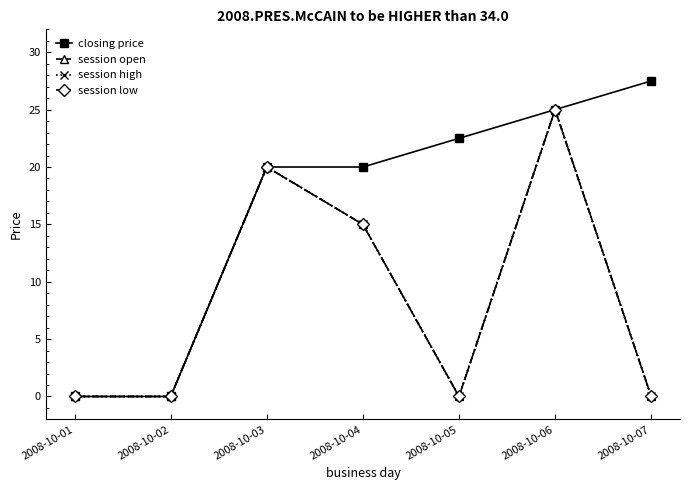

Which series changed the most between 2008-10-03 and 2008-10-07?

session open